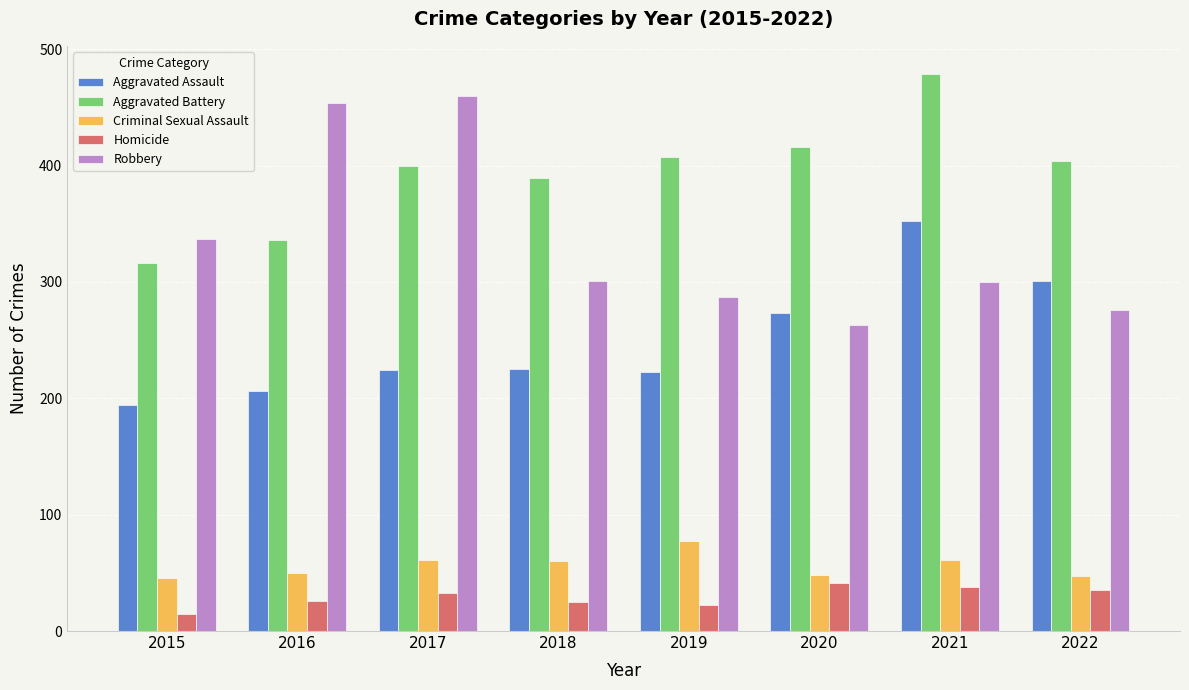

Which category has the highest value in the Aggravated Assault series?

2021